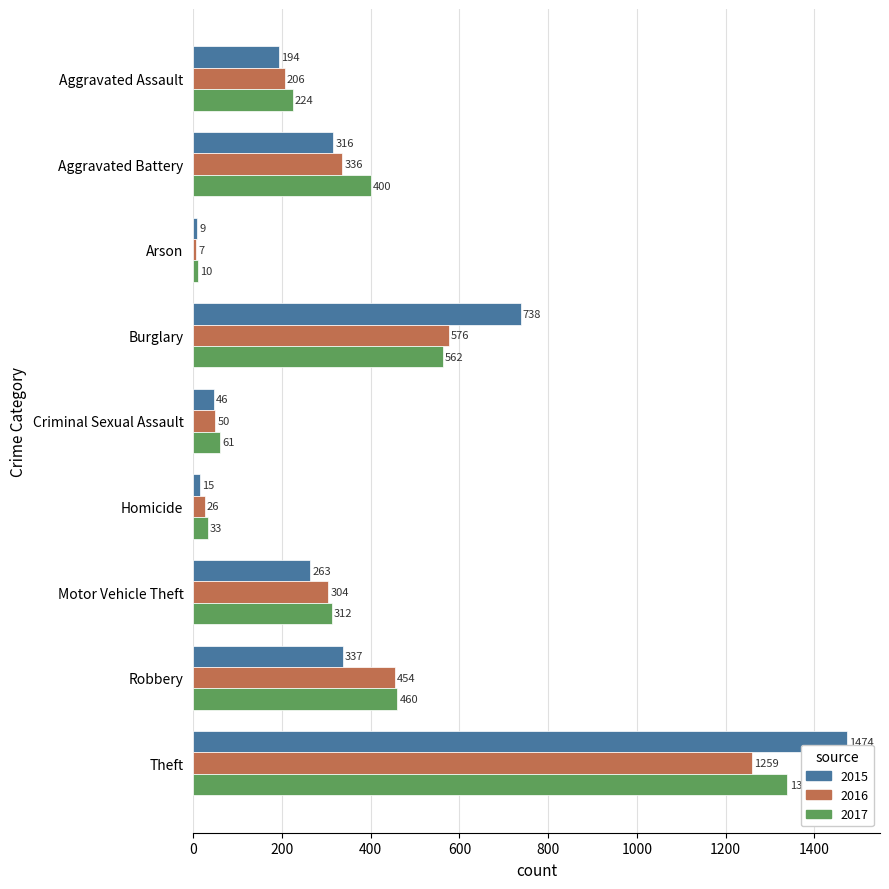

Read the 2015 value at Motor Vehicle Theft.

263